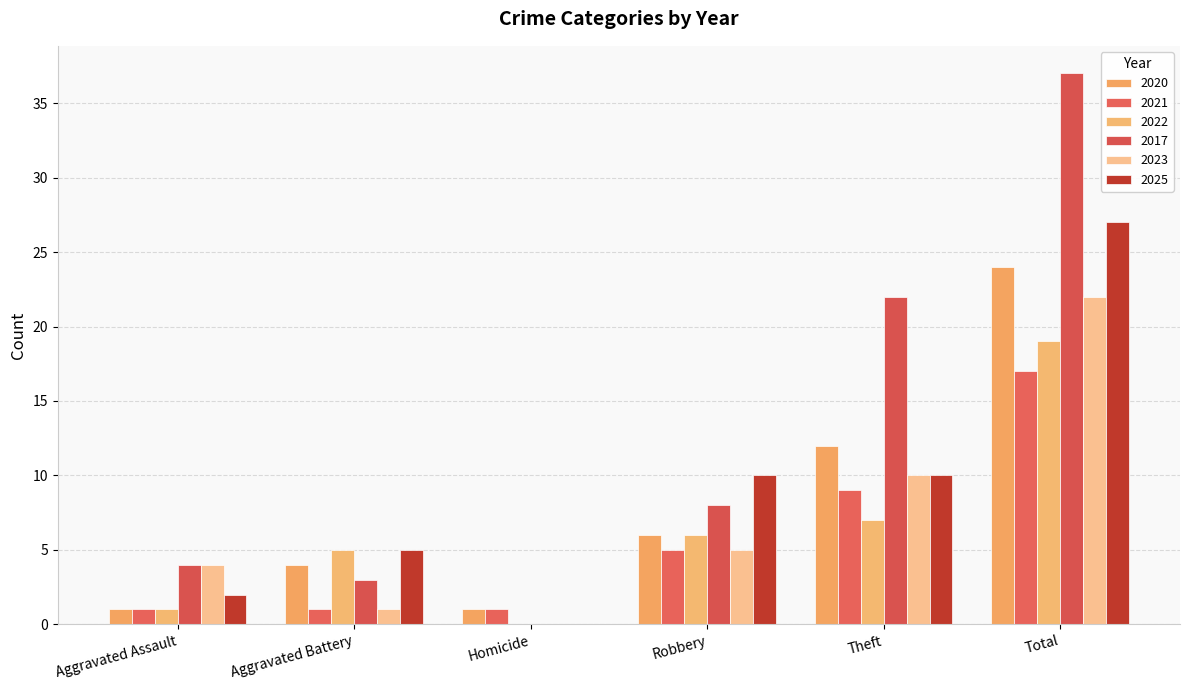

The 2022 series shows -8 at Homicide. True or false?

False